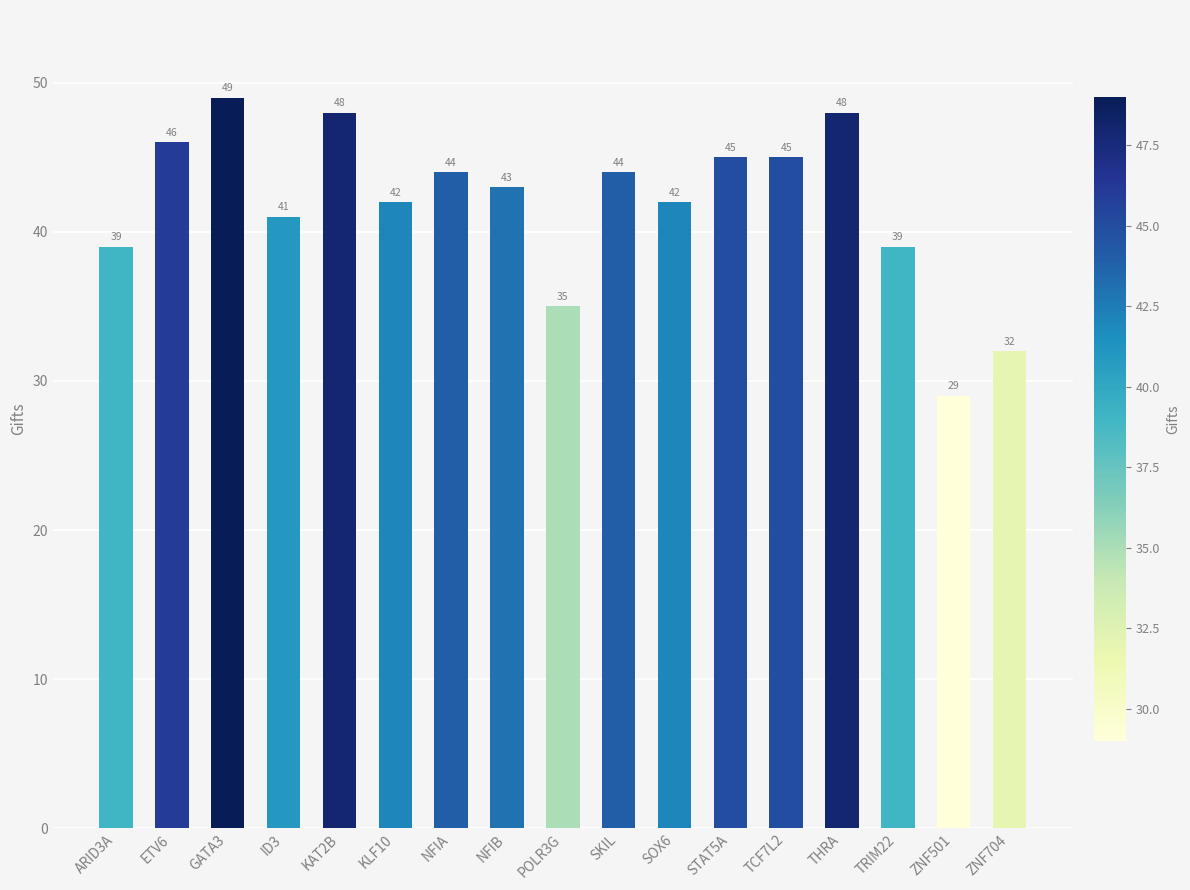

At which category does the chart reach its minimum across all series?

ZNF501